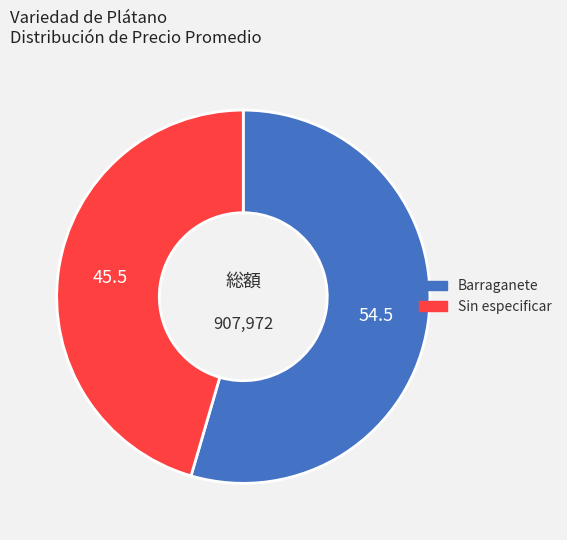

Is it true that Barraganete is 55% of the pie?

True